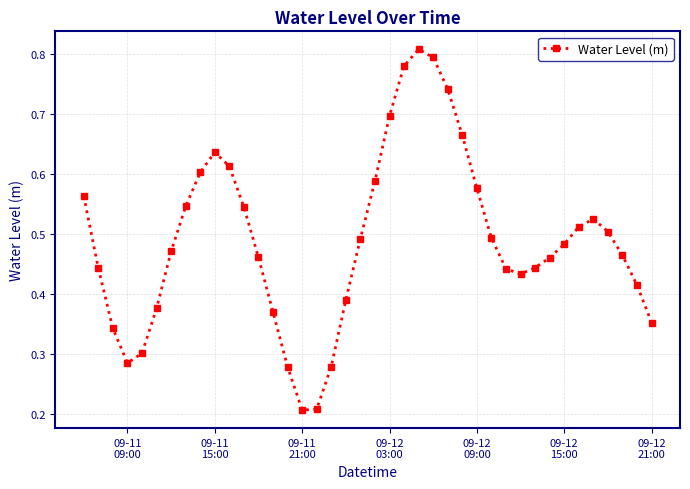

What is the sum of all values?

19.6